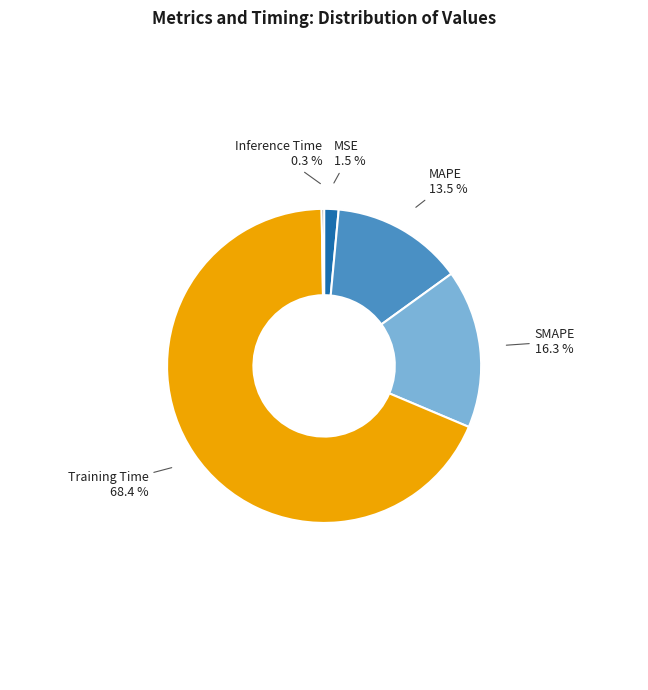

Which category has the biggest portion of the pie?

Training Time